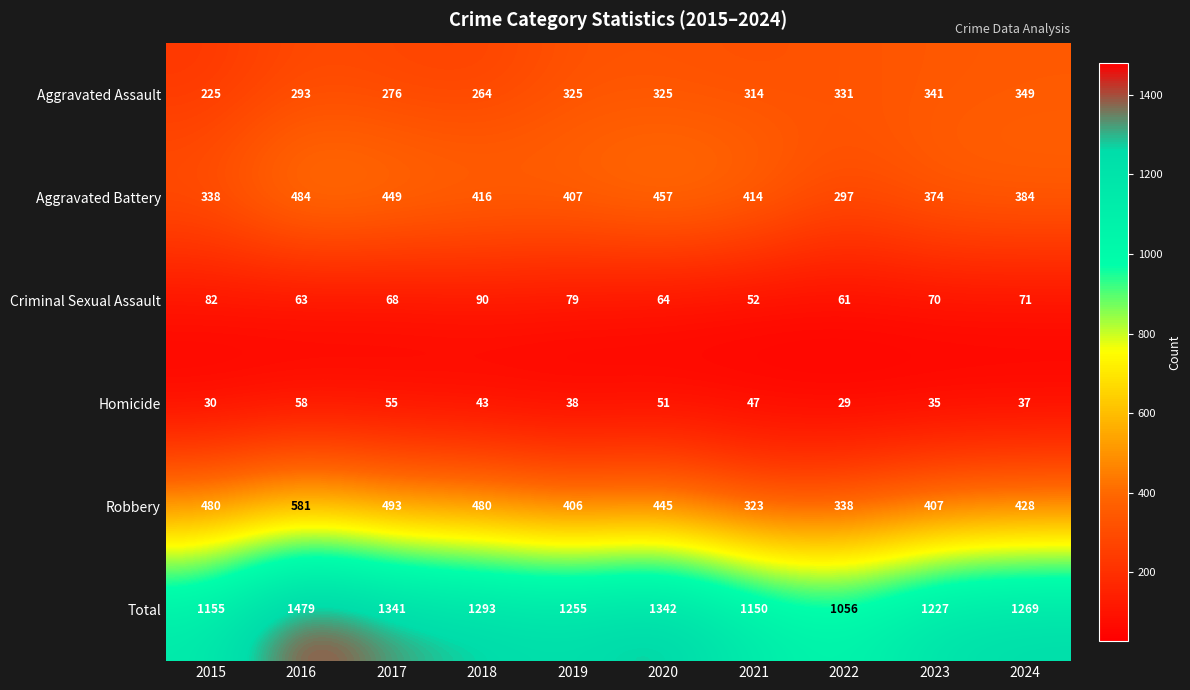

Read the Aggravated Battery value at 2016.

484